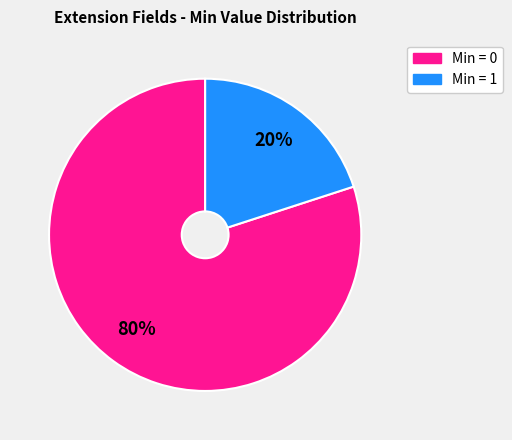

Is there any slice that represents more than half of the pie?

Yes